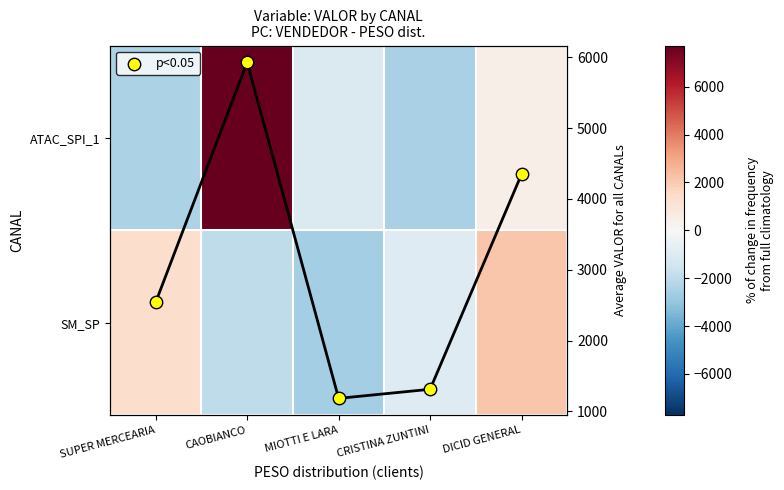

How many data points in Avg VALOR per client are less than 2538?

2